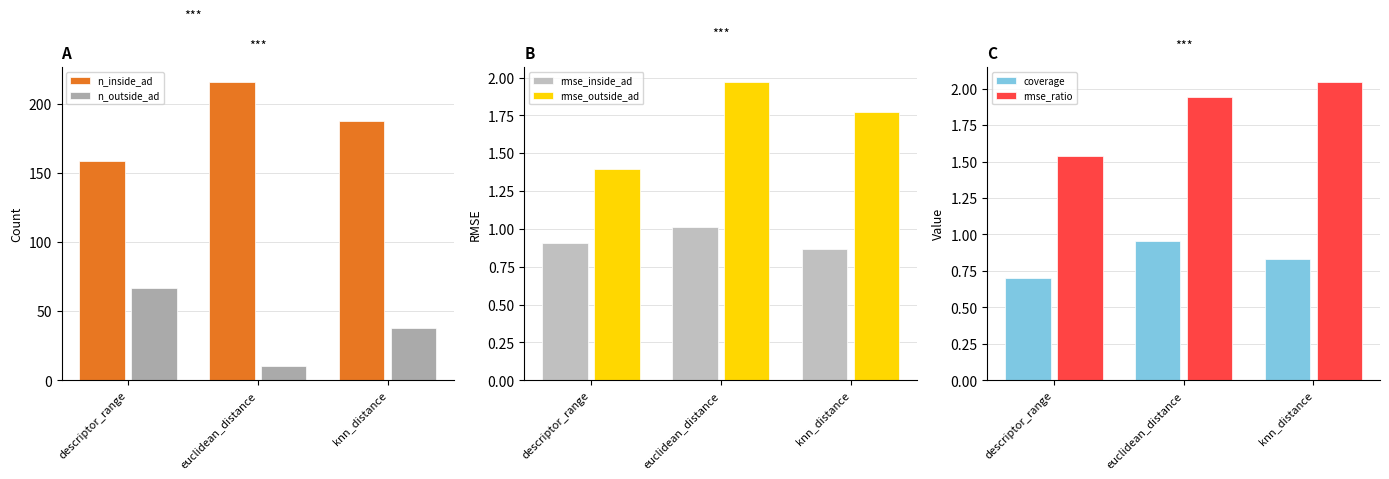

How many values in the n_outside_ad series are below 38?

1